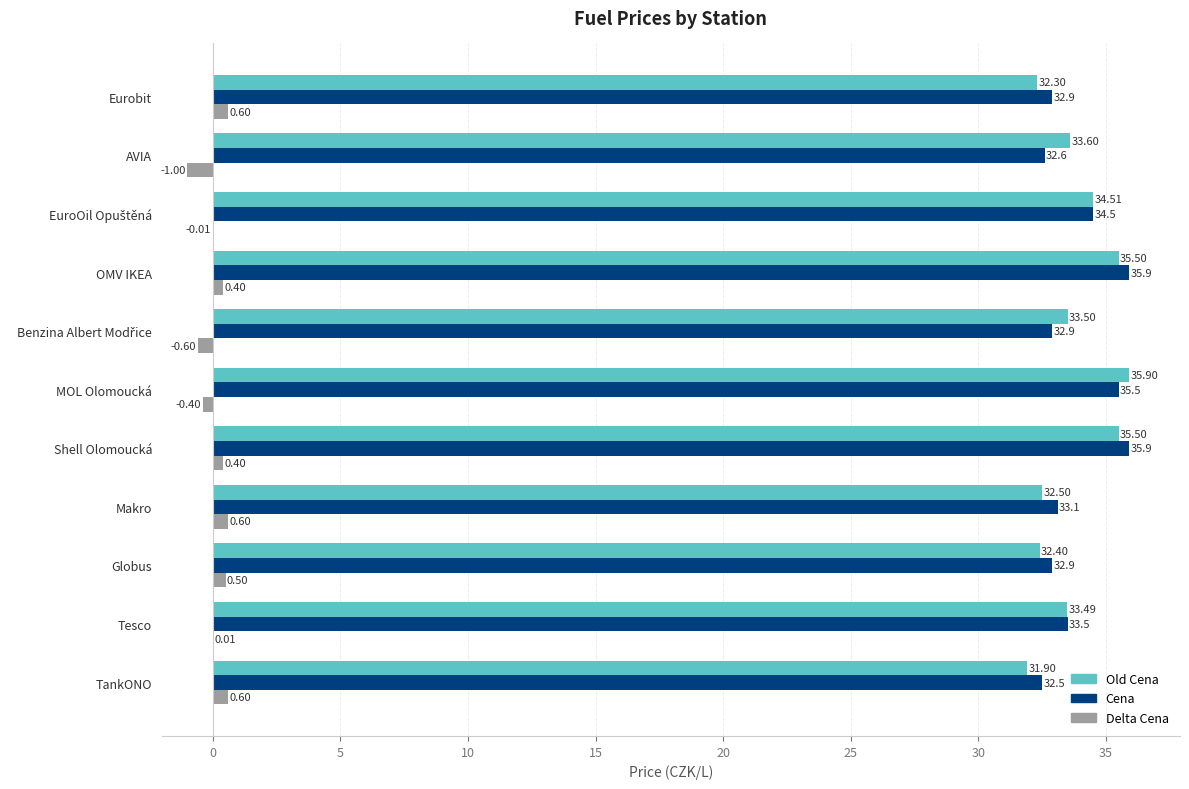

What is the sum of the Delta Cena values at OMV IKEA and Makro?

1.0